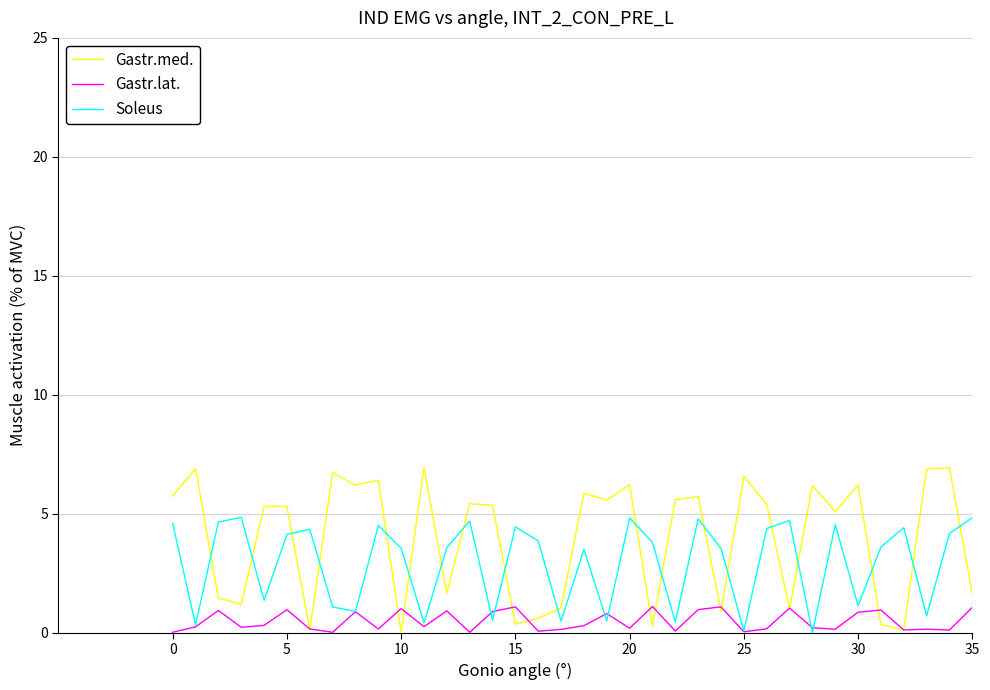

List the series in order of their overall mean, lowest first.

Gastr.lat., Soleus, Gastr.med.